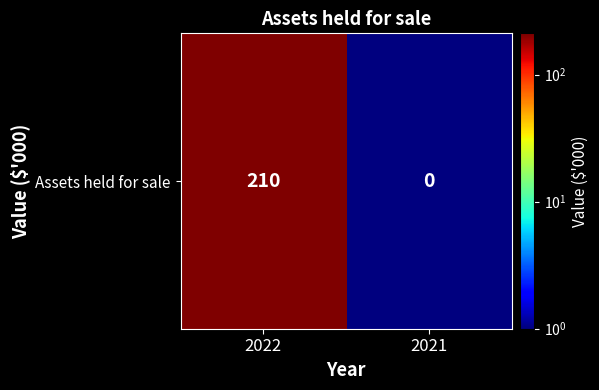

List the labels in order of value, largest first.

2022, 2021